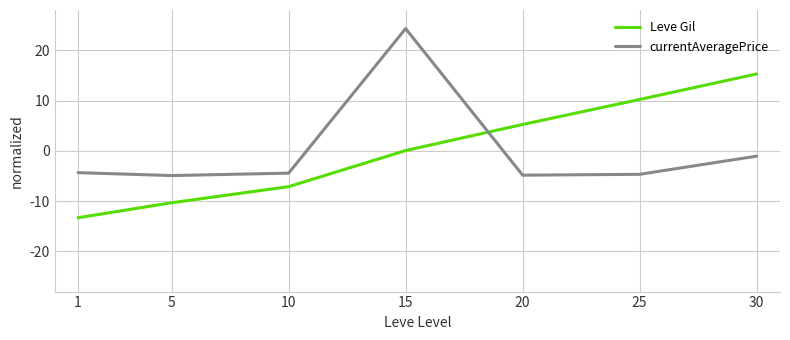

What is the maximum value shown in the chart?

24.3